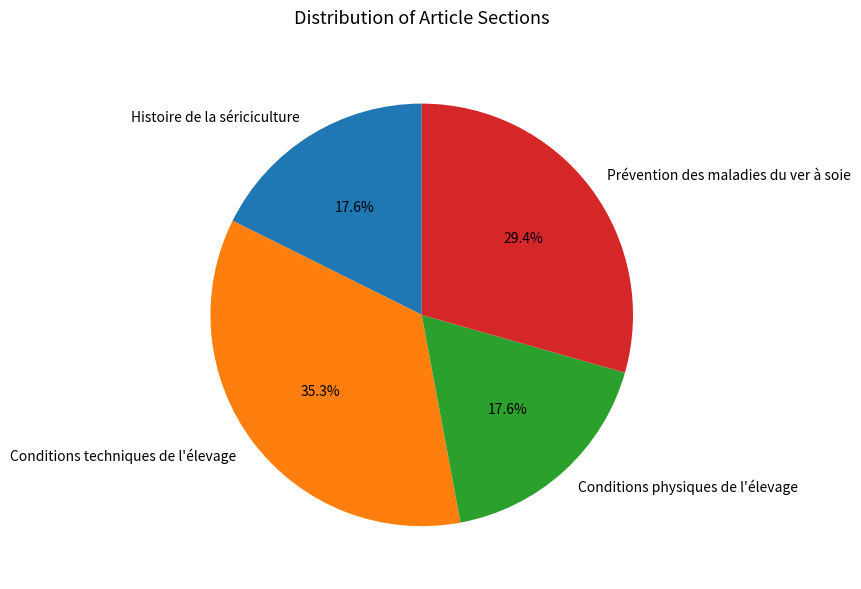

Is it true that Prévention des maladies du ver à soie is 29% of the pie?

True